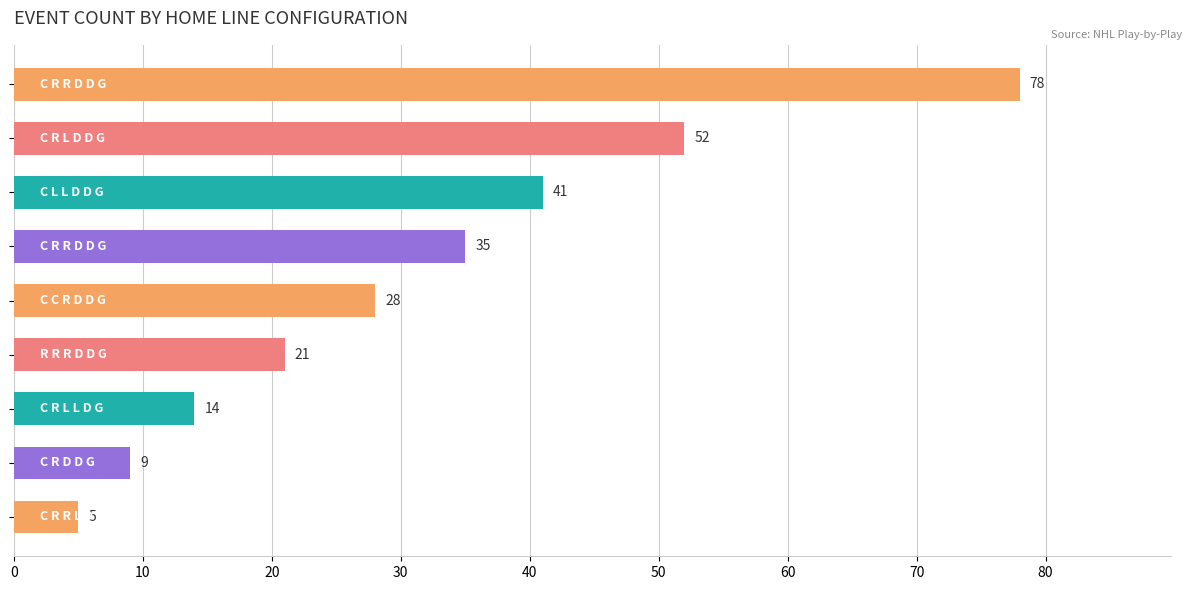

How many bars are there in total?

9